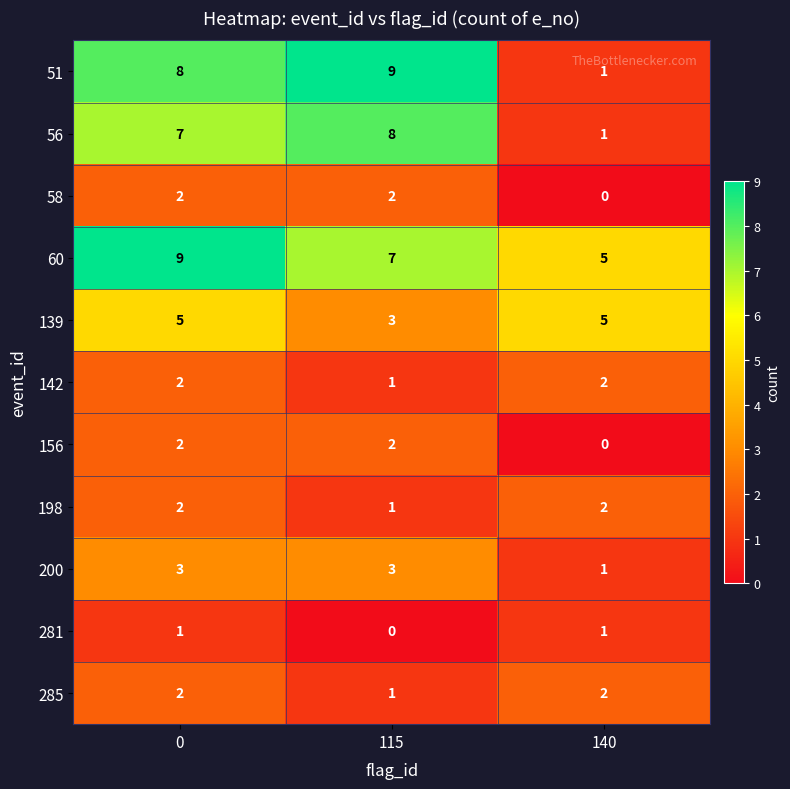

The value of 200 at 140 is 1. True or false?

True